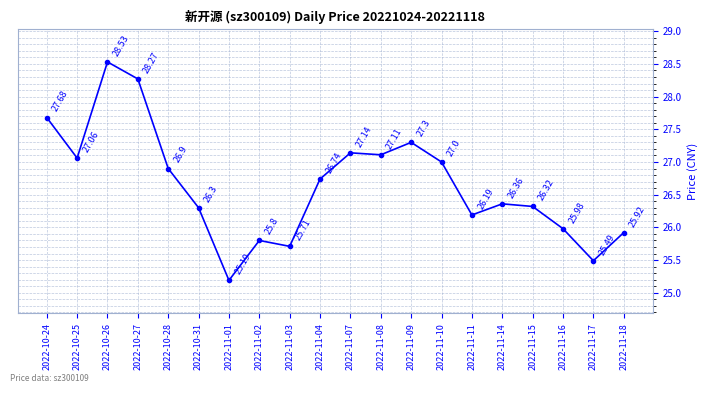

What is the label of the 18th point from the right?

2022-10-26